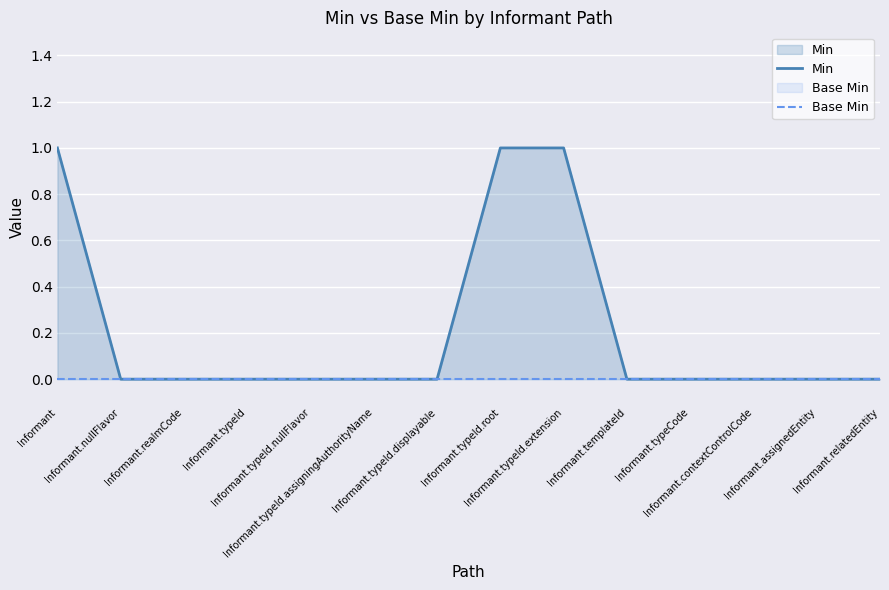

Rank the categories by Base Min value from highest to lowest.

Informant, Informant.nullFlavor, Informant.realmCode, Informant.typeId, Informant.typeId.nullFlavor, Informant.typeId.assigningAuthorityName, Informant.typeId.displayable, Informant.typeId.root, Informant.typeId.extension, Informant.templateId, Informant.typeCode, Informant.contextControlCode, Informant.assignedEntity, Informant.relatedEntity